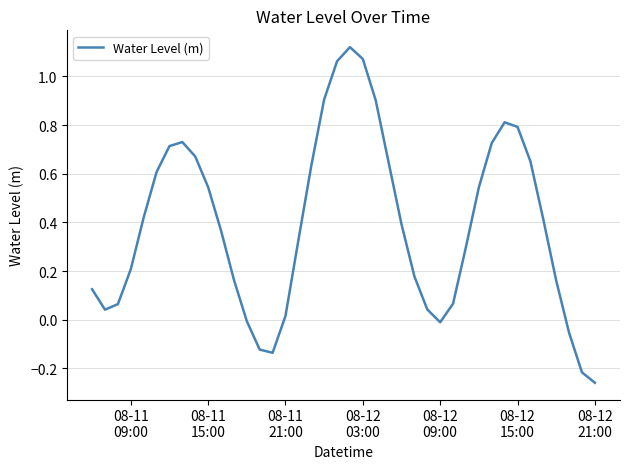

How many lines are shown in the chart?

1